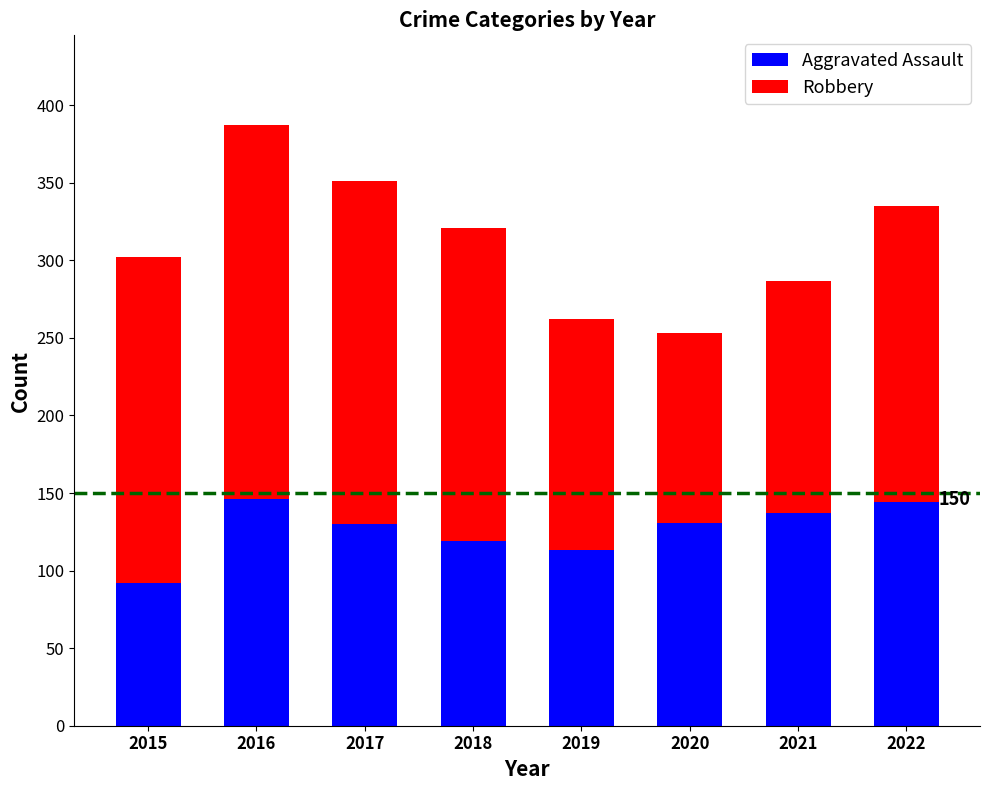

What is the difference between the maximum and minimum values in the Aggravated Assault series?

54